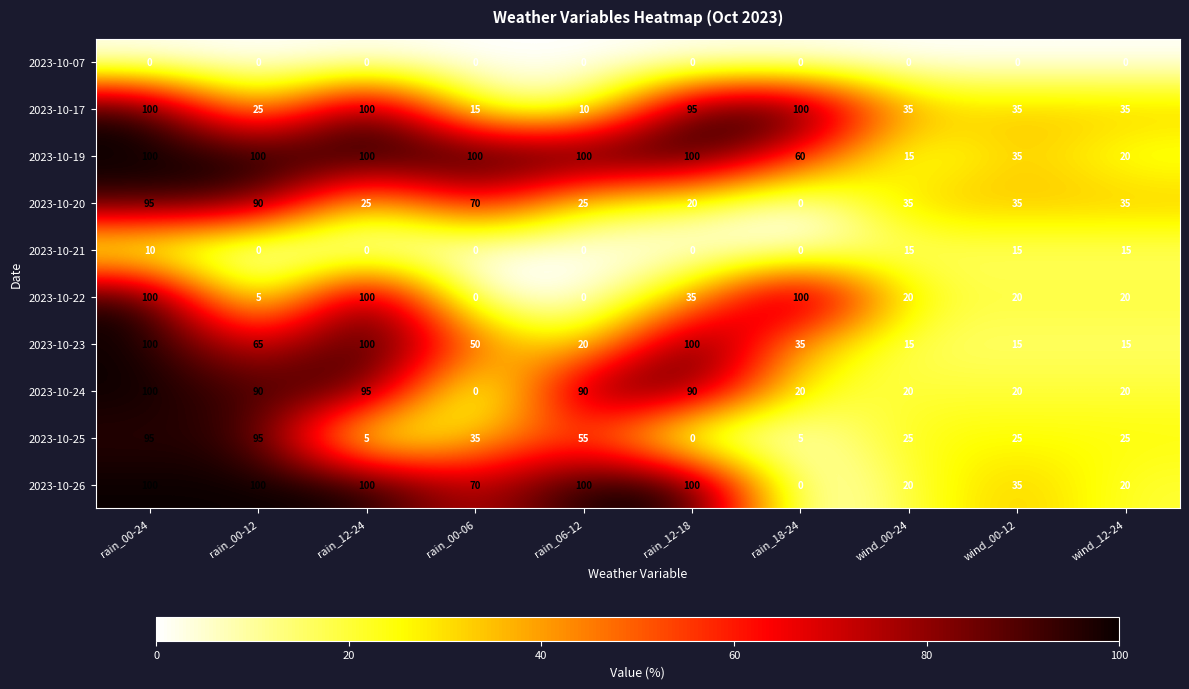

What is the greatest value displayed?

100